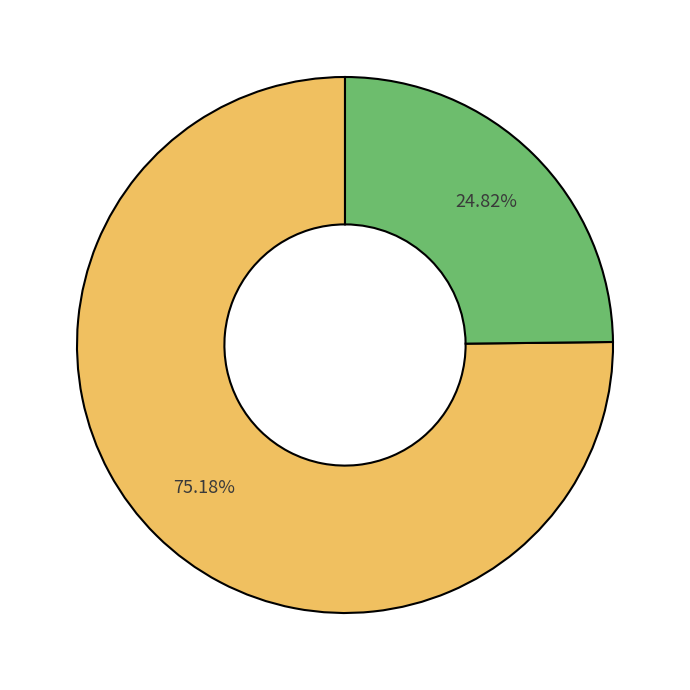

Is there any slice that represents more than half of the pie?

Yes